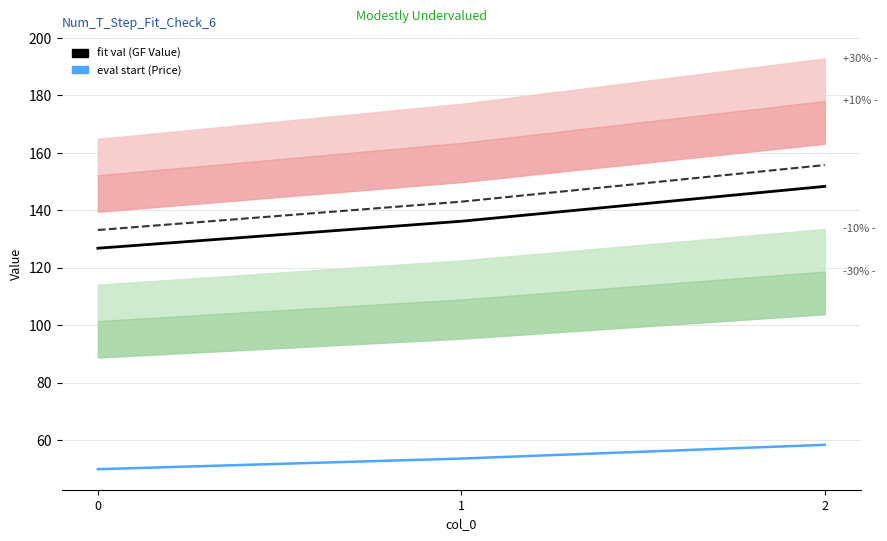

List the series in order of their peak value, lowest first.

eval start (Price), fit val (GF Value), projection